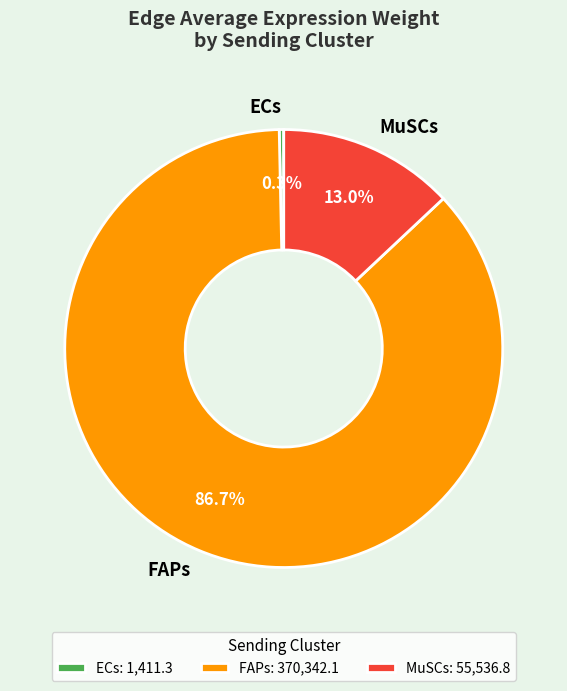

Which slice is the smallest?

ECs